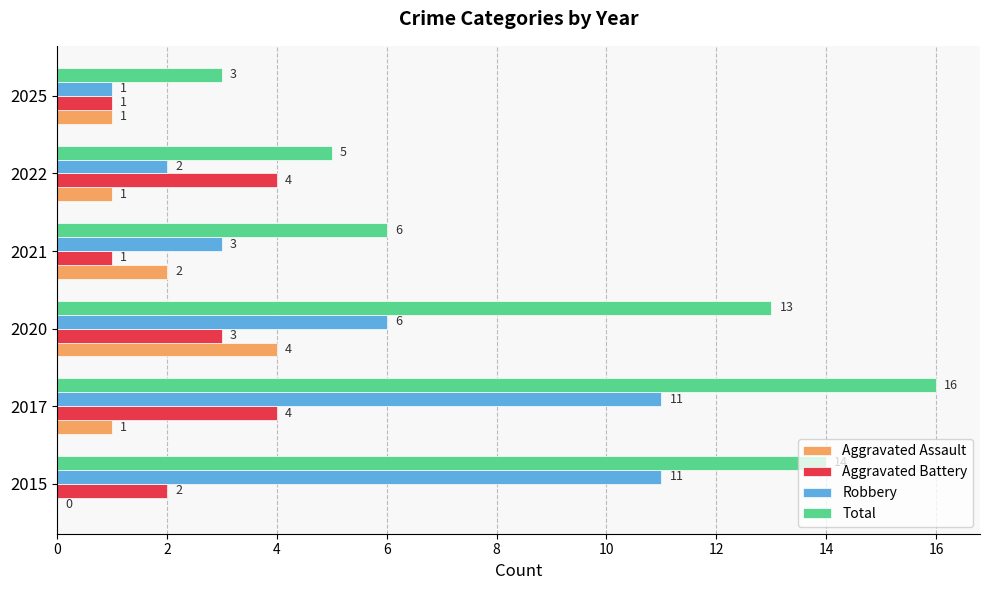

What is the greatest value displayed?

16